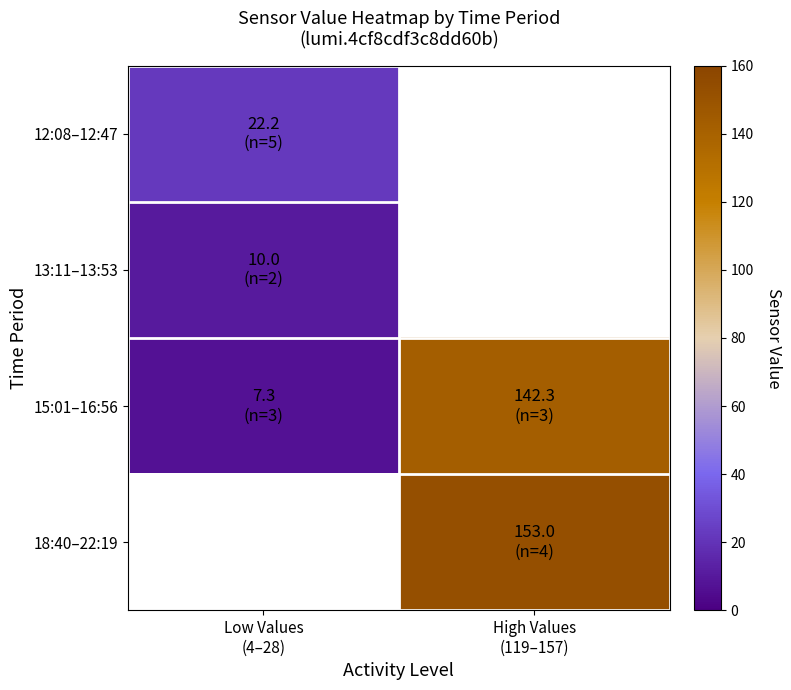

What value does the 15:01–16:56 series have at High Values (119–157)?

142.3